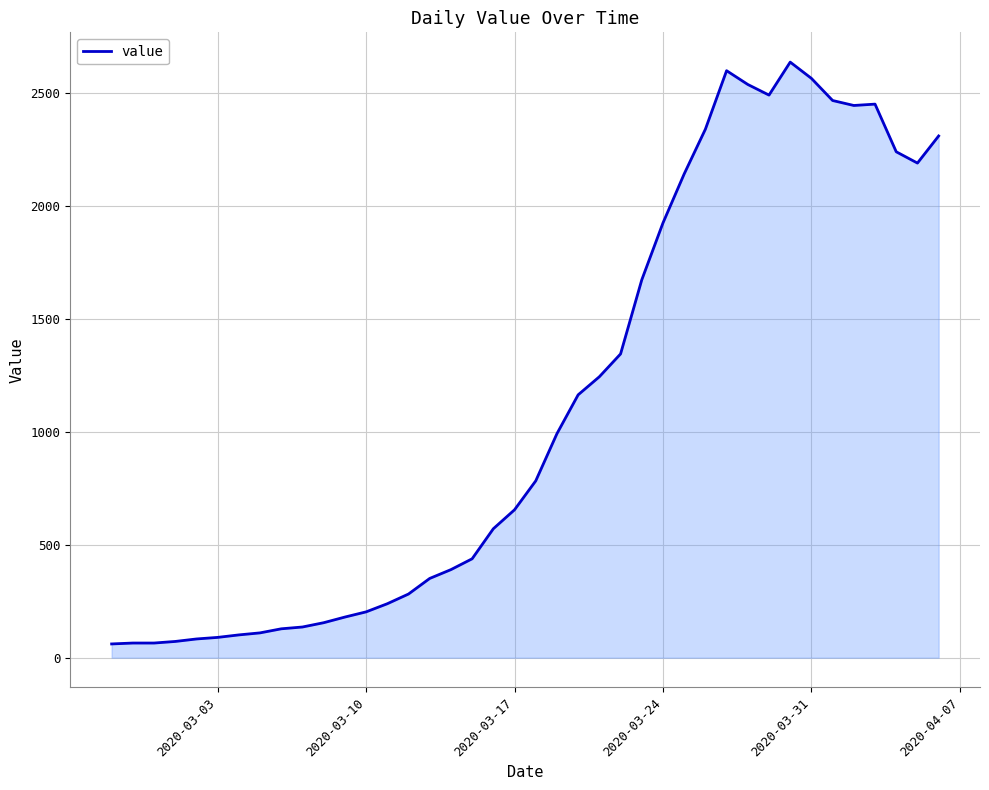

True or false: the data has more than 2 interior local peaks.

True